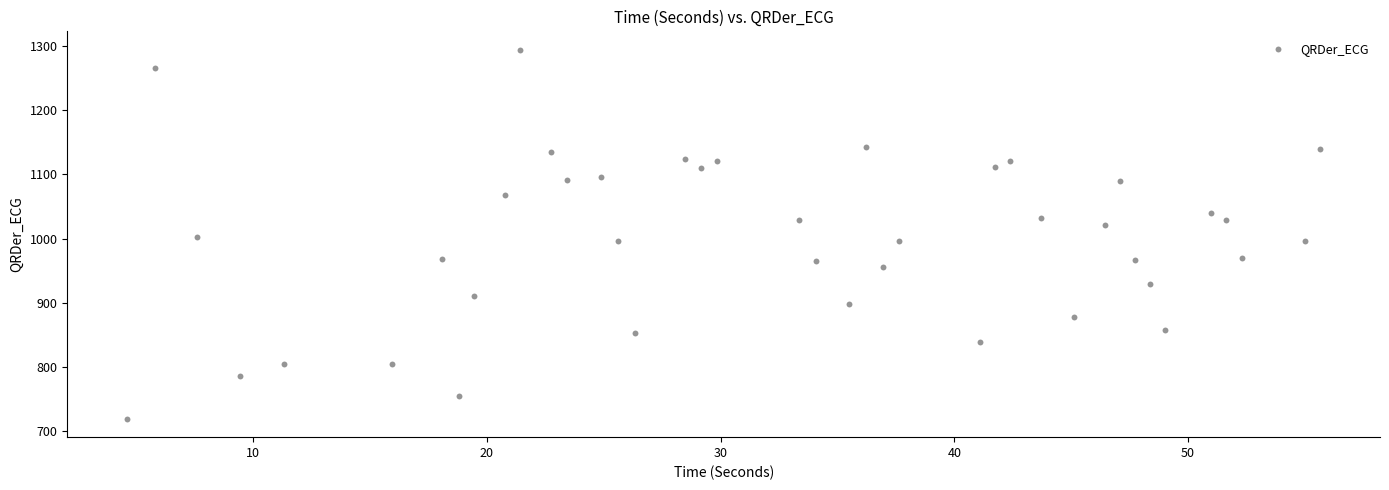

What is the range of X values (max minus min)?

51.0